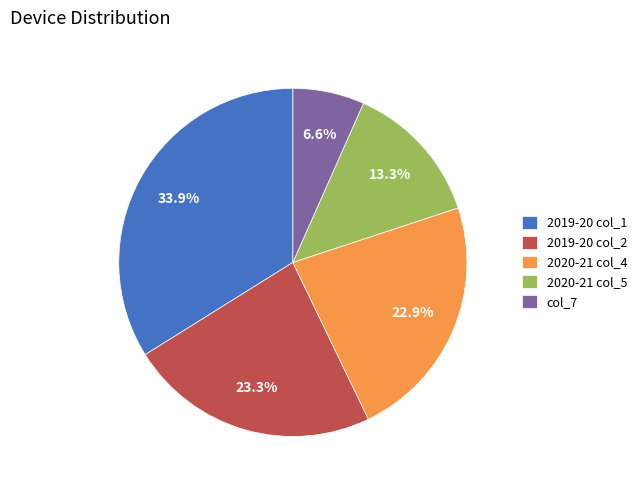

To the nearest percent, what is the difference between the largest and smallest slice percentages?

27%